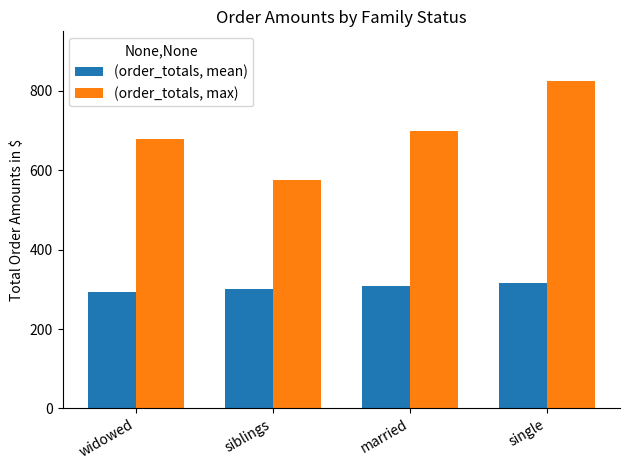

Which series has the largest range (max minus min)?

(order_totals, max)